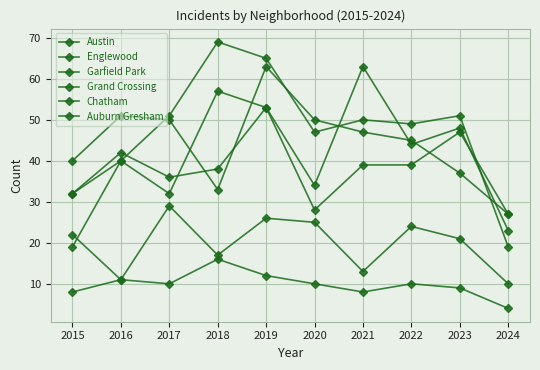

How many categories are shown in the chart?

10